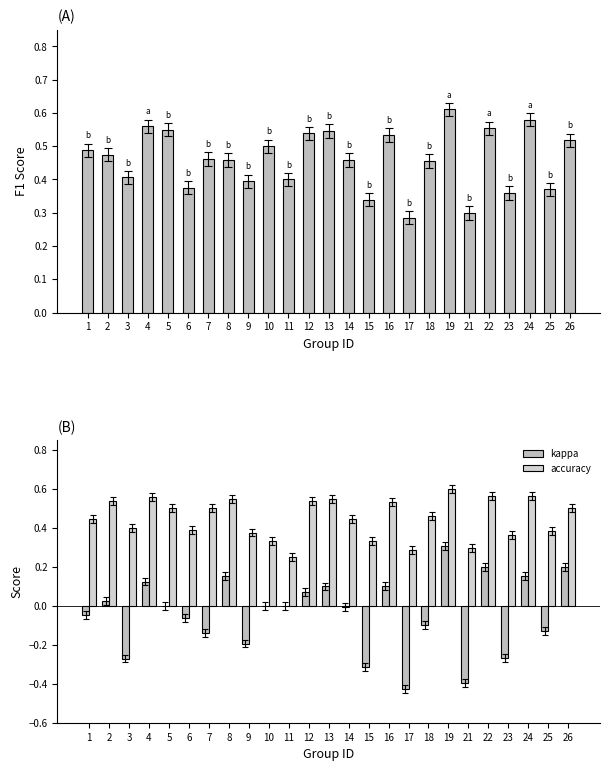

How many values in kappa are above zero?

10